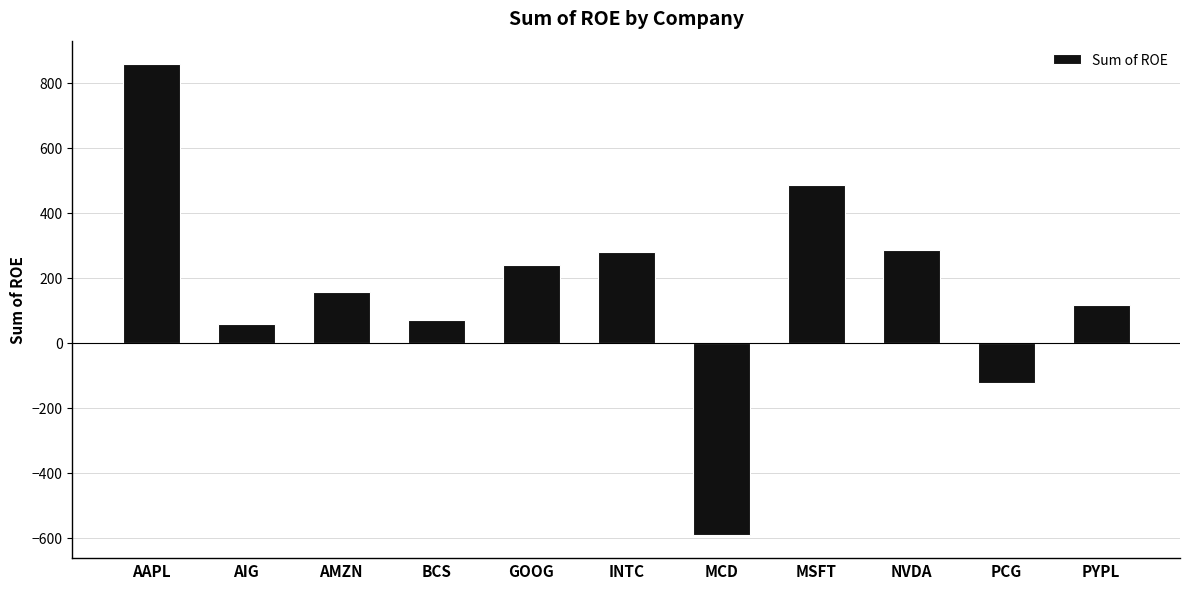

True or false: the data shows 257.0 at AAPL.

False